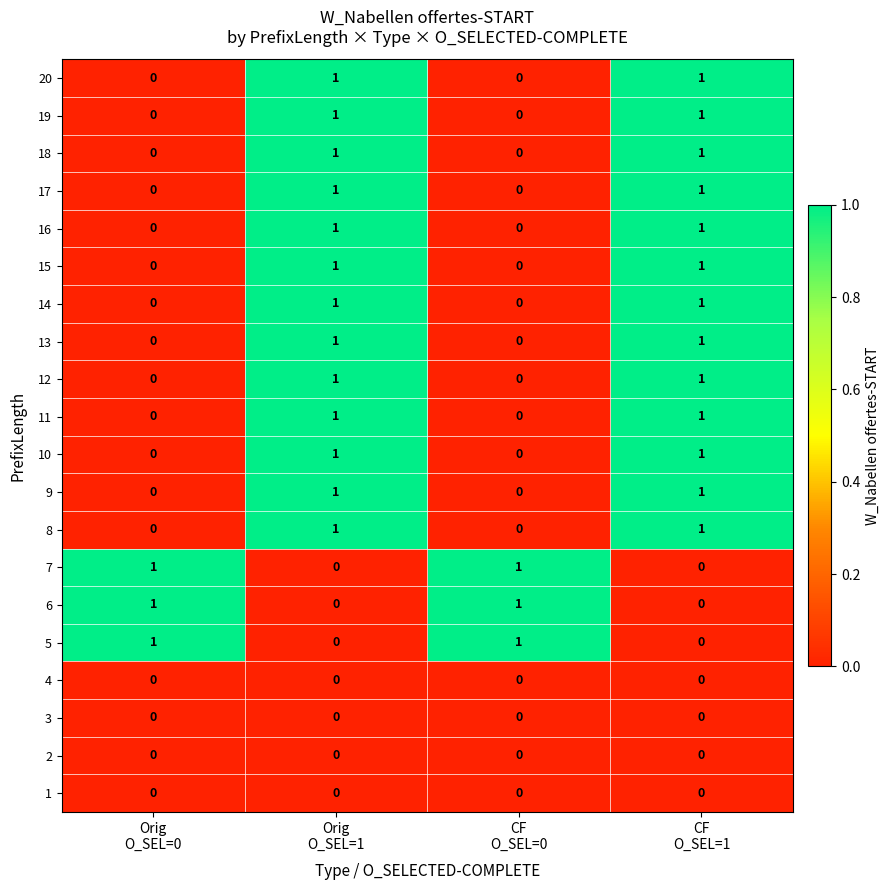

At how many categories does at least one series exceed 0?

4